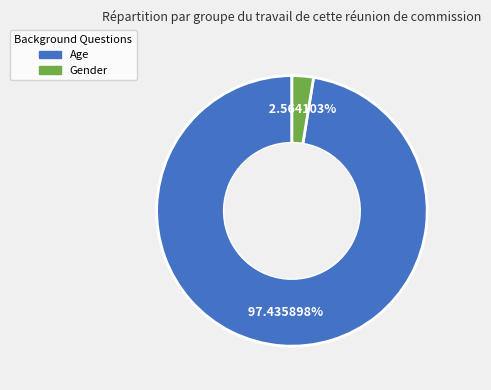

Is there a majority slice in this chart?

Yes